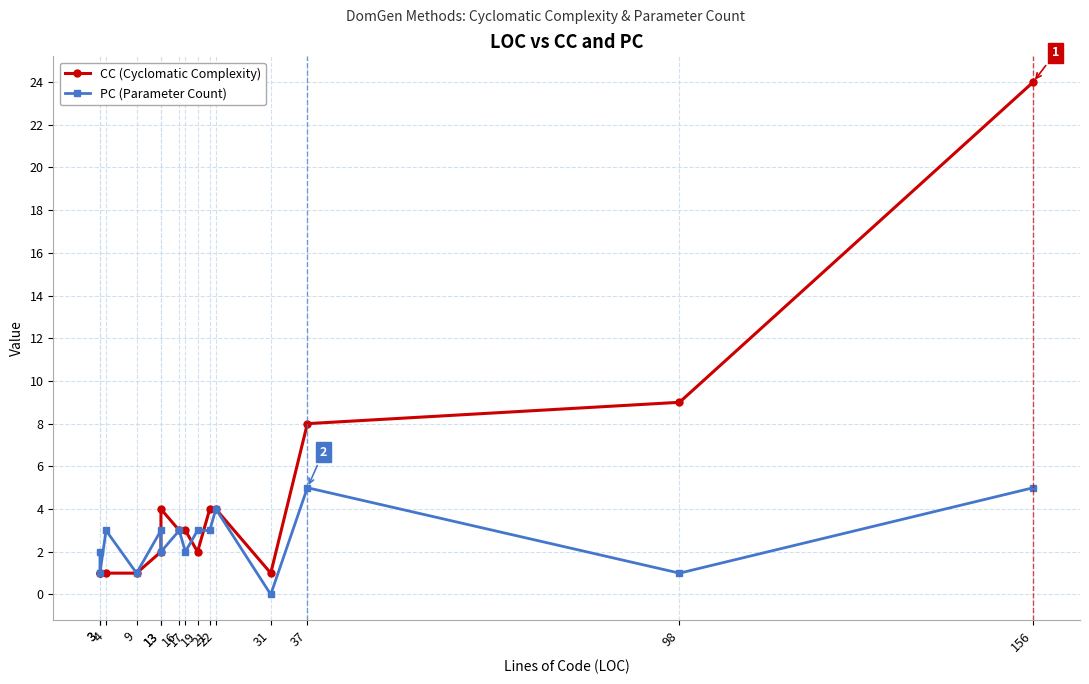

True or false: CC (Cyclomatic Complexity) has a value of 2 at 3.

False